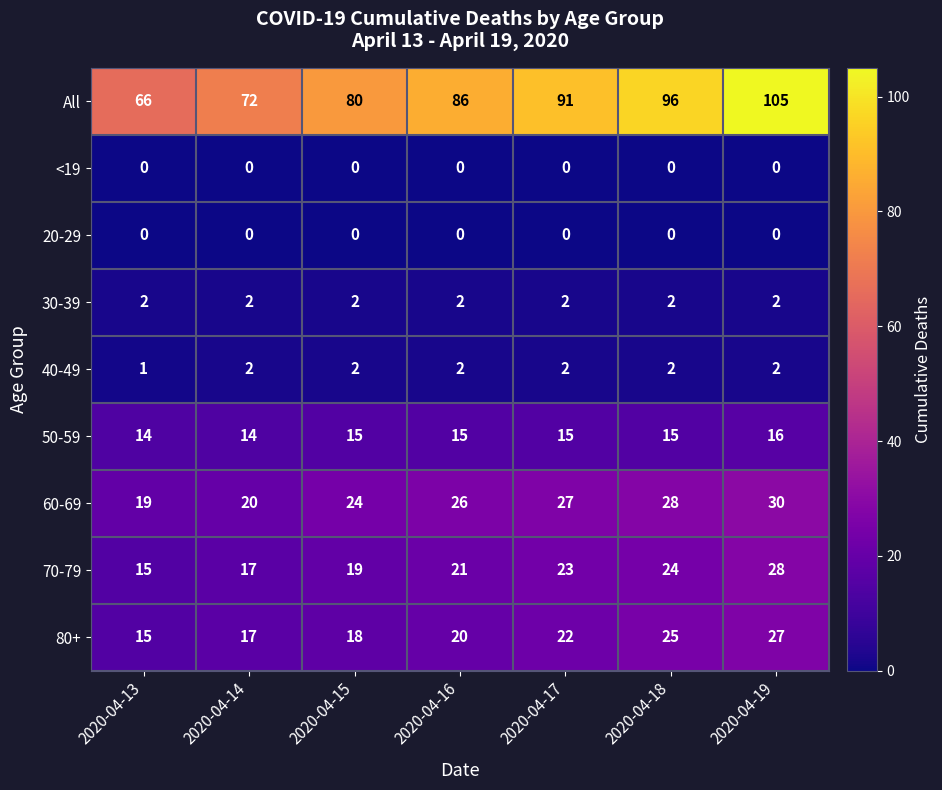

Which series has the largest total across all categories?

All